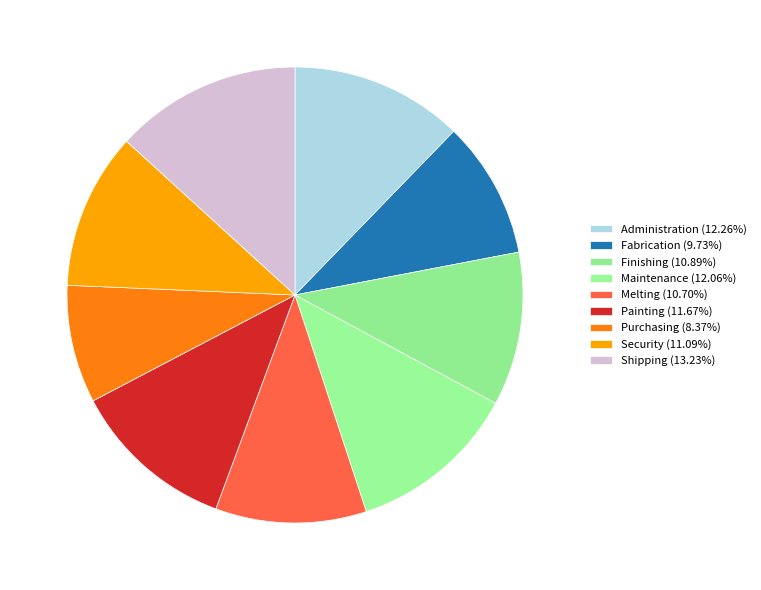

Which category has the biggest portion of the pie?

Shipping